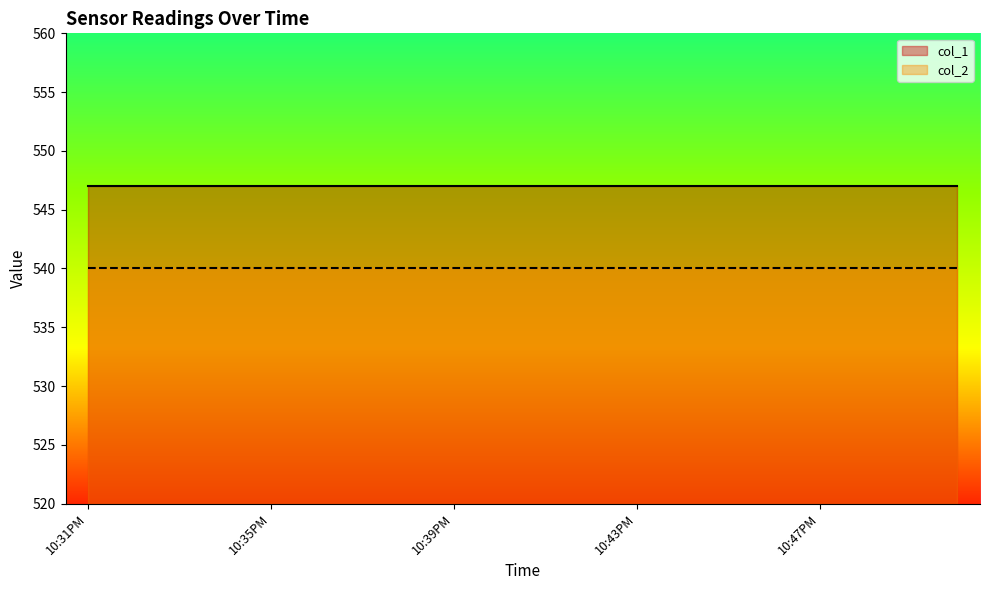

True or false: col_2 and col_1 cross at least once.

False